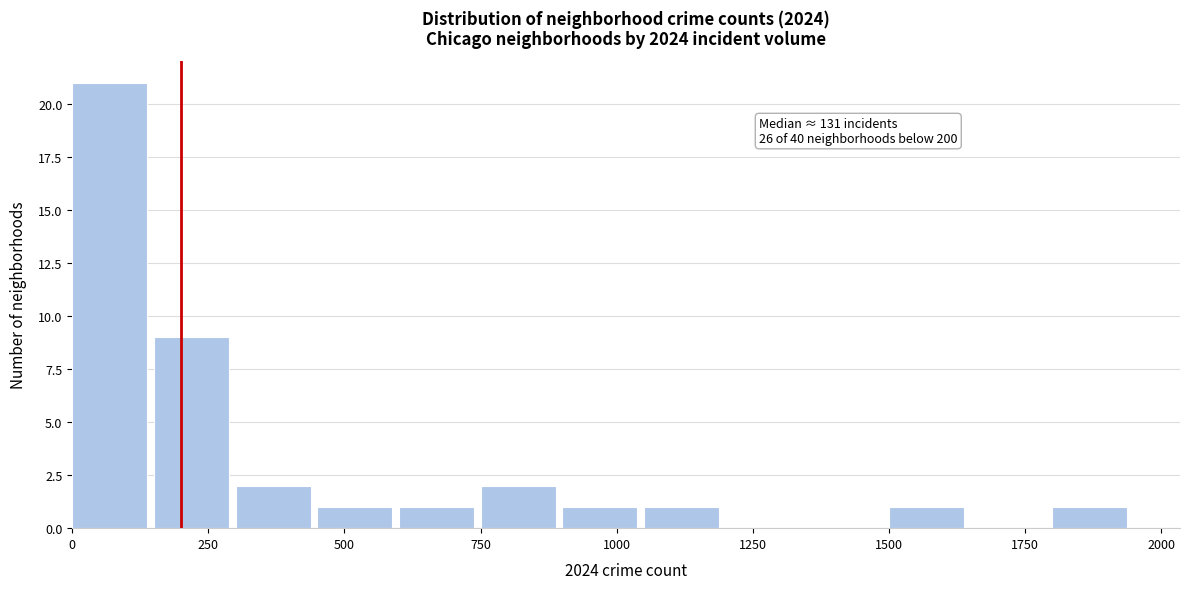

Around what value on the x-axis is the tallest bar? Give the approximate position of its centre, as read against the axis.

50